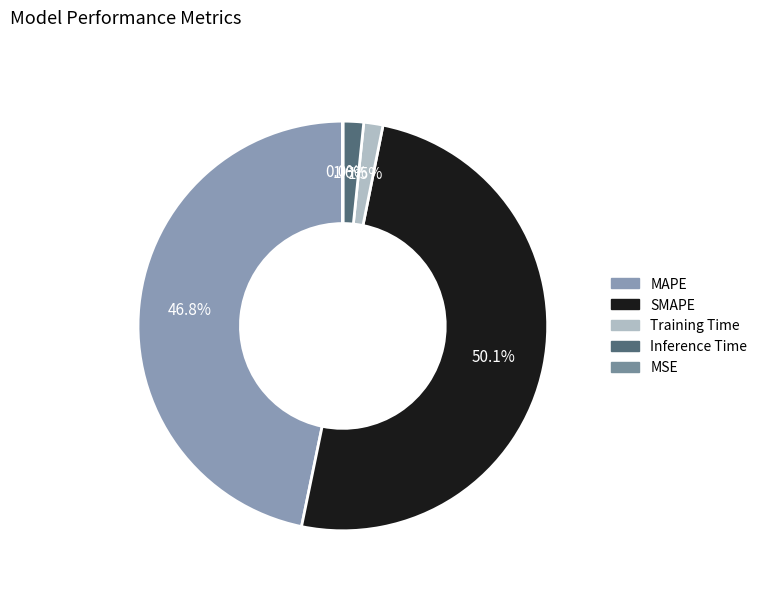

Is it true that SMAPE is 36% of the pie?

False